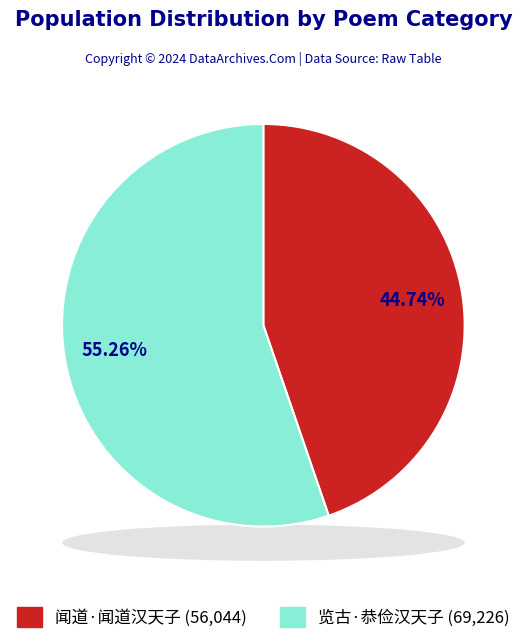

How many segments does this pie chart have?

2